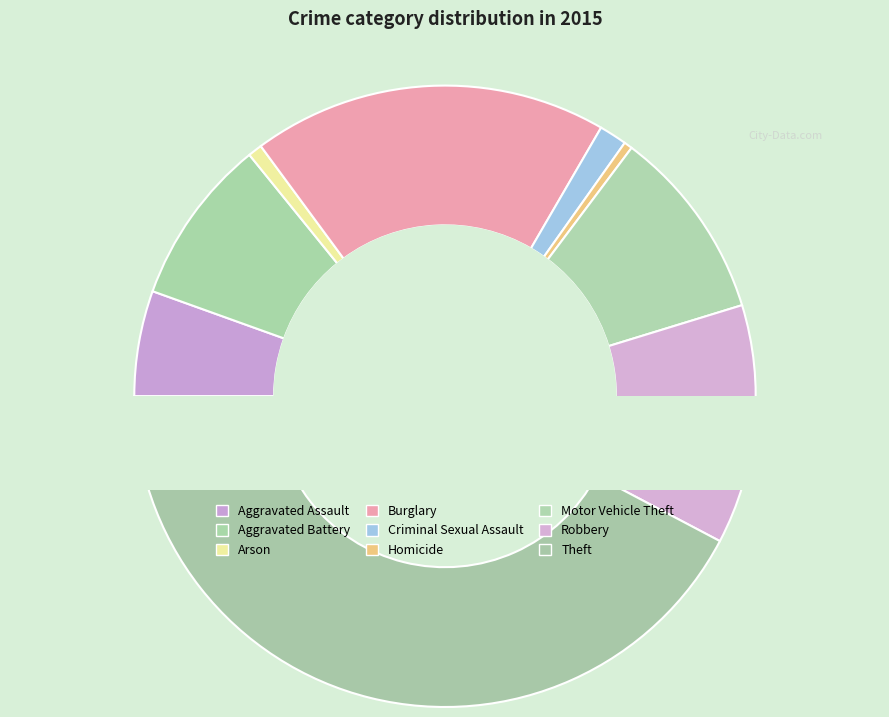

To the nearest percent, what is the combined percentage of Theft and Aggravated Assault?

48%